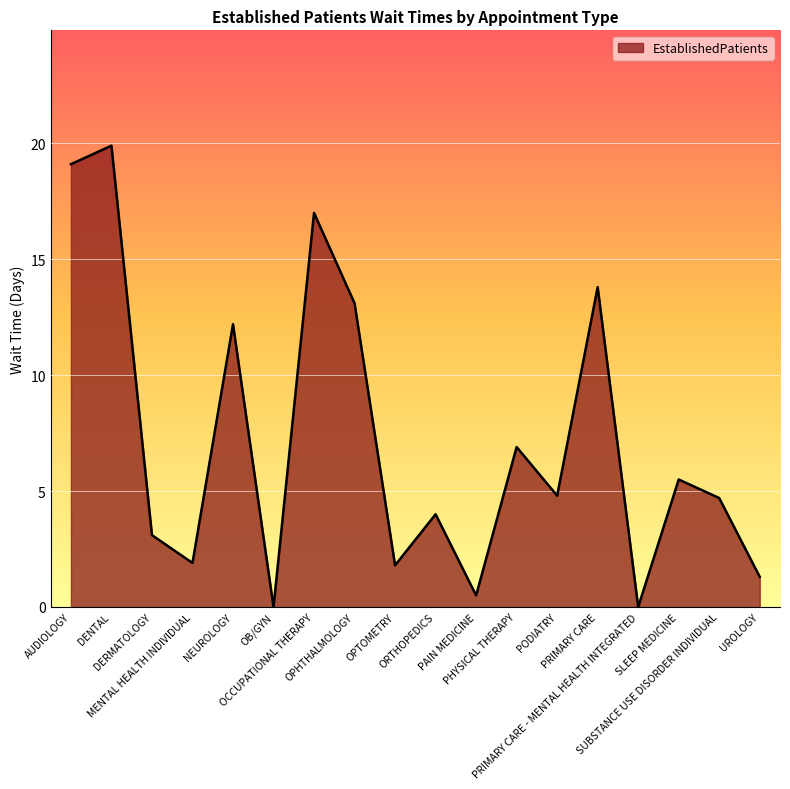

What is the maximum value shown in the chart?

19.9